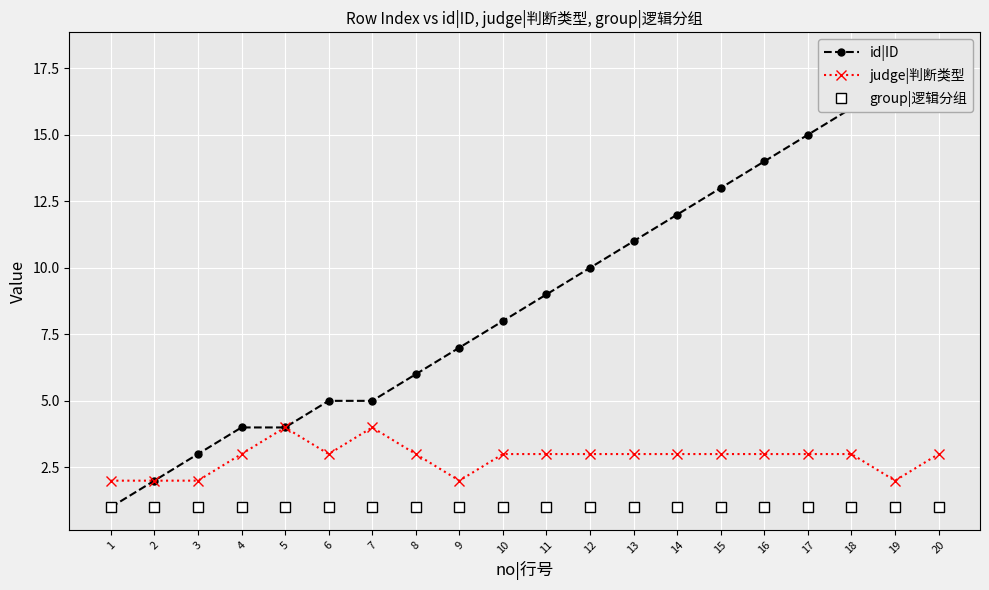

True or false: group|逻辑分组 and id|ID cross at least once.

False